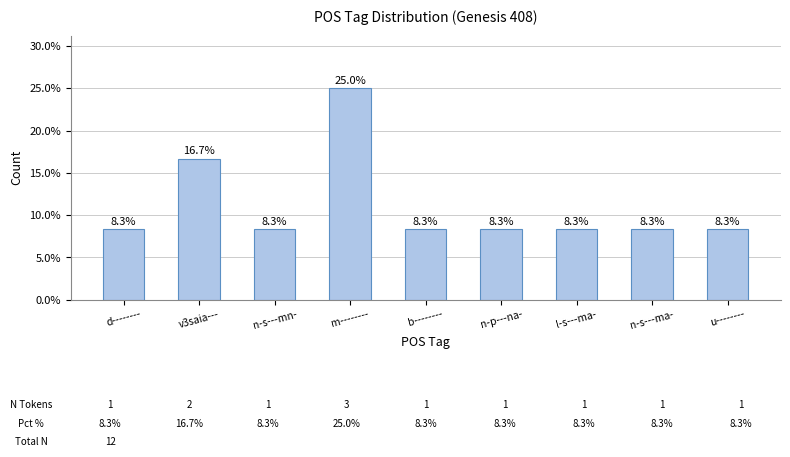

At which label is the value closest to 16?

v3saia---